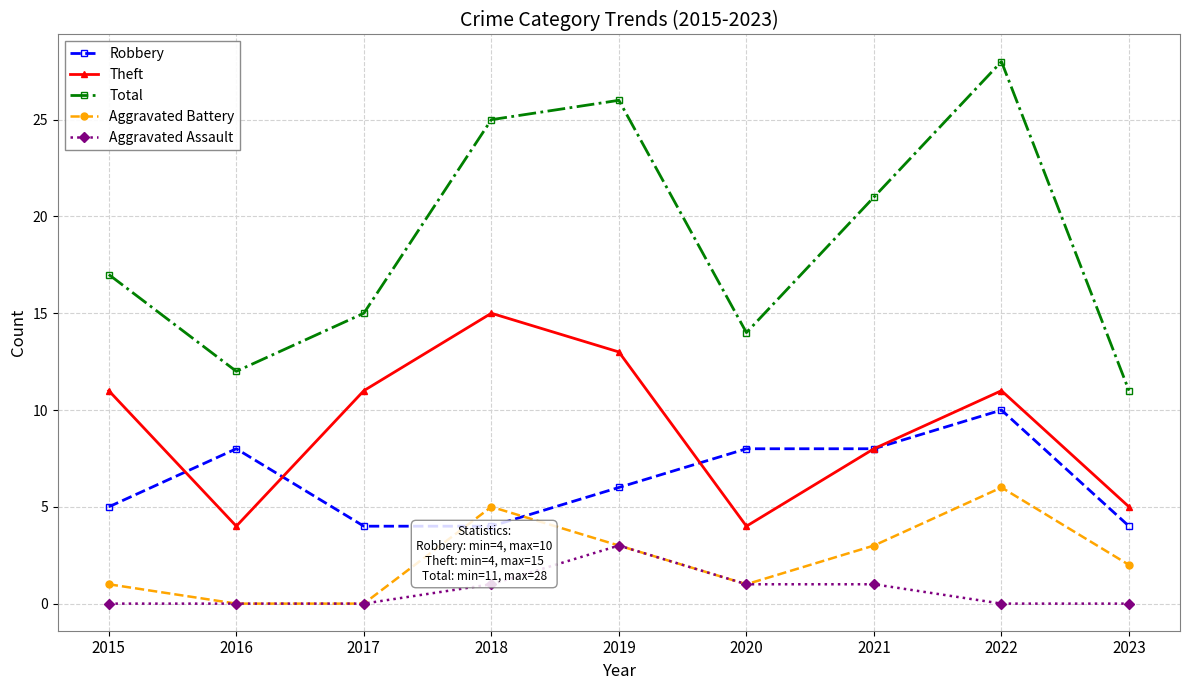

In Aggravated Assault, how many points are higher than both neighbors (excluding endpoints)?

1